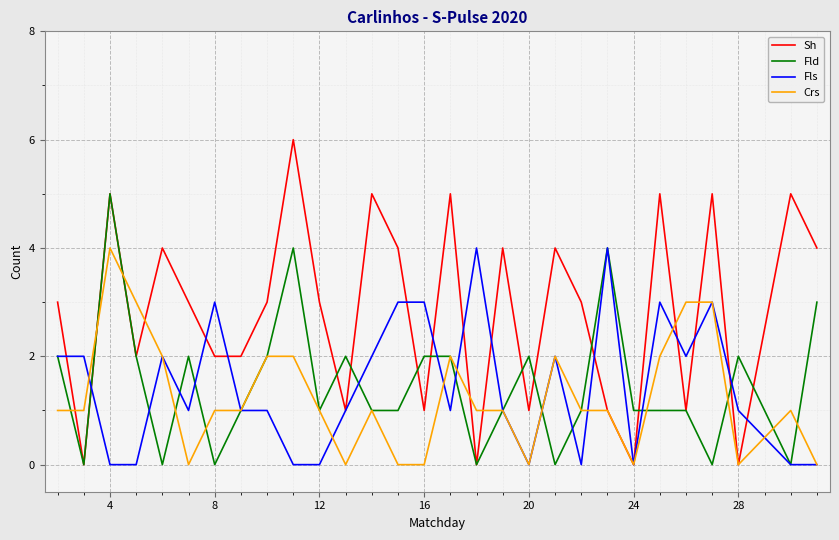

What are all the series names shown in the legend?

Sh, Fld, Fls, Crs